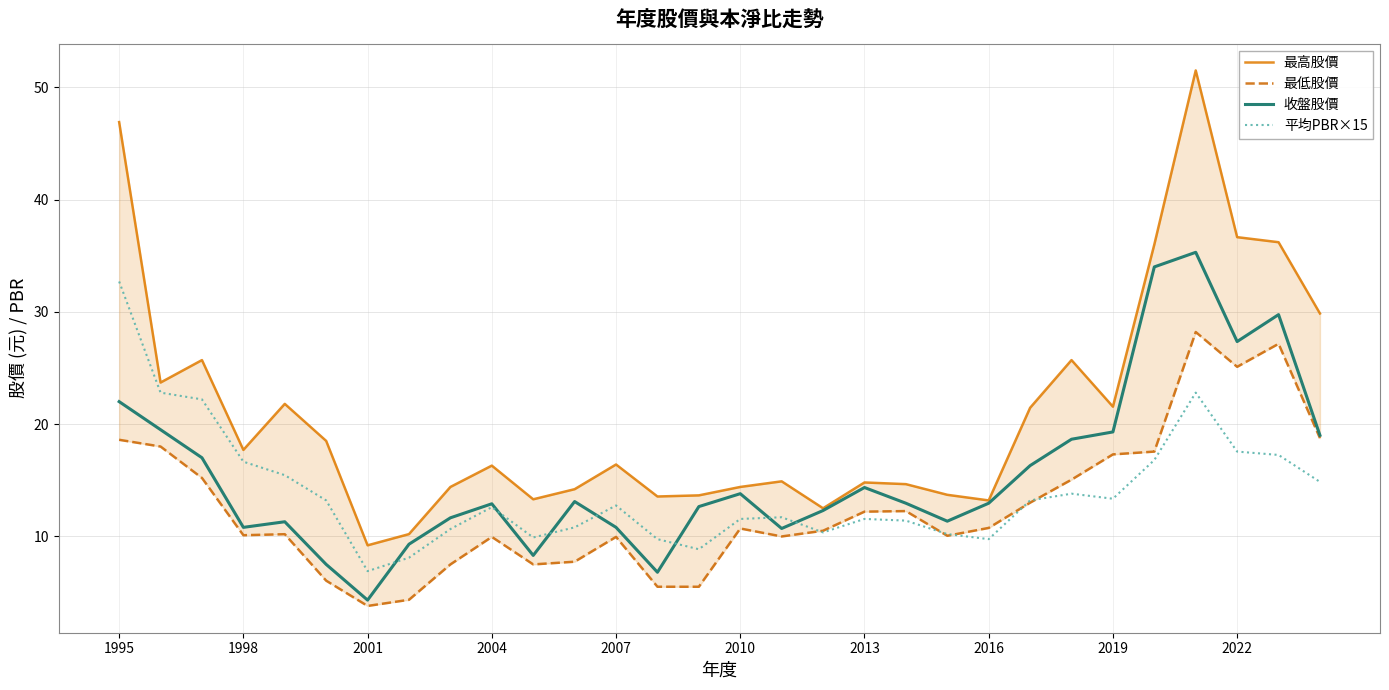

What is the minimum value for 平均PBR×15?

6.9